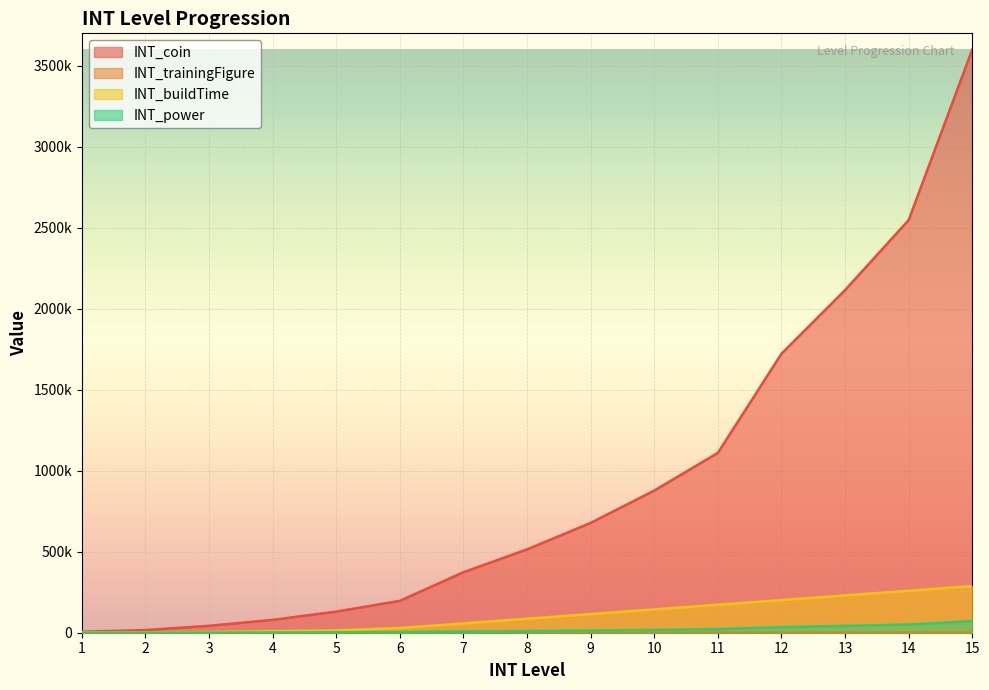

What is the difference between the INT_buildTime values at 2 and 8?

84000